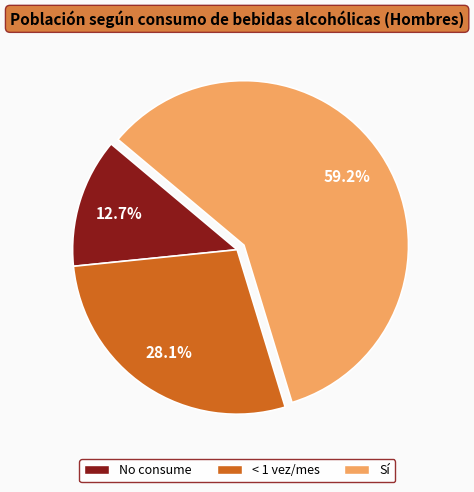

Is there any slice that represents more than half of the pie?

Yes